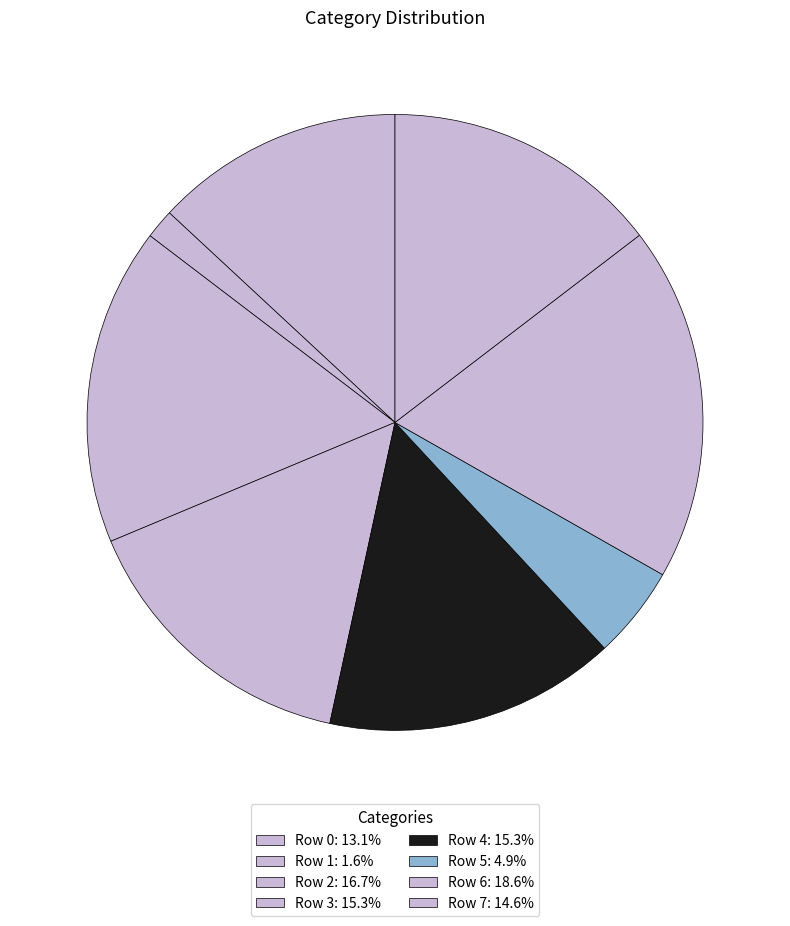

How many slices are in this pie chart?

8